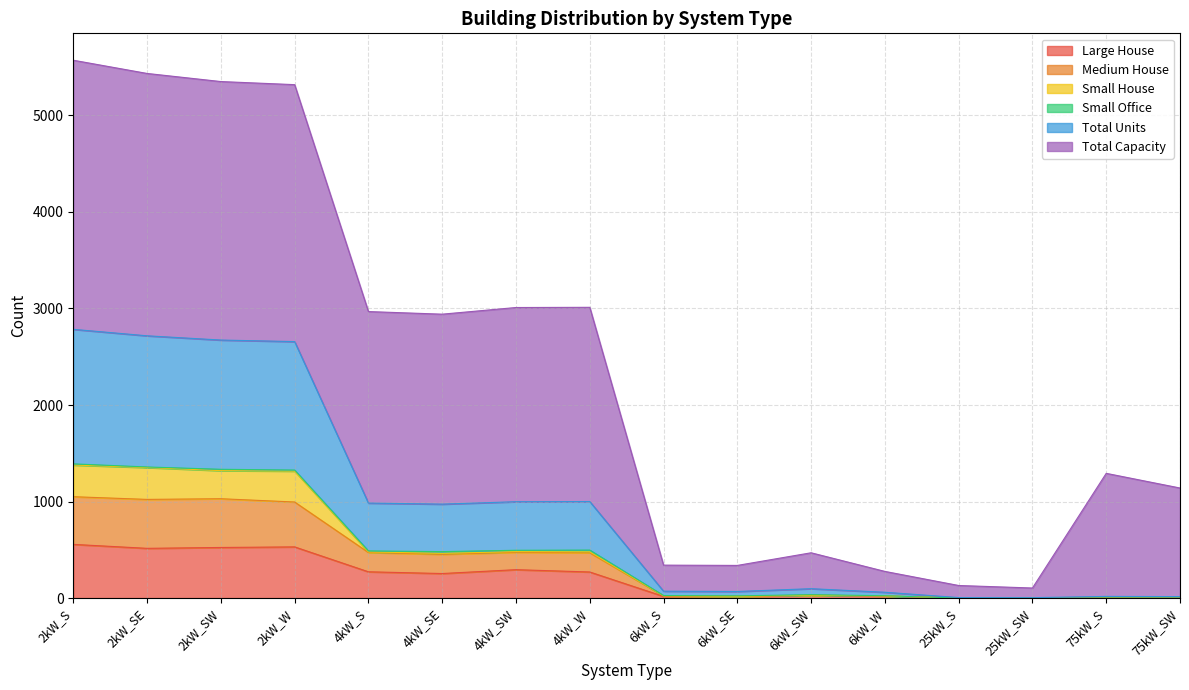

What is the greatest value displayed?

2784